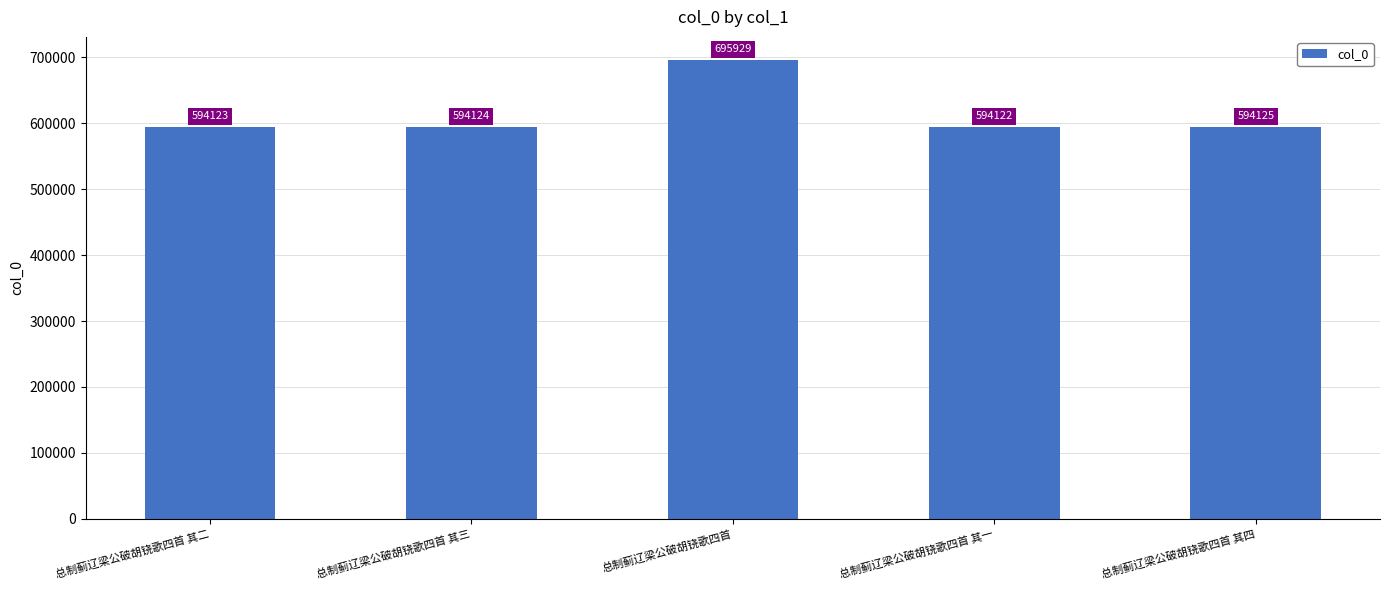

What is the change in value from 总制蓟辽梁公破胡铙歌四首 to 总制蓟辽梁公破胡铙歌四首 其四?

-101804